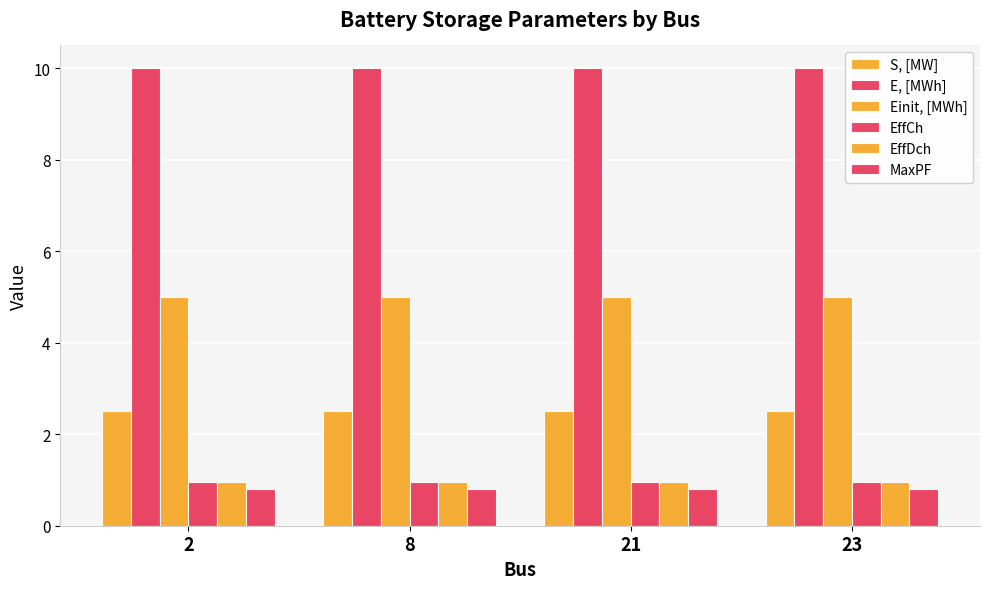

Reading left to right, extract all data points from this chart.

S, [MW]: 2.5	2.5	2.5	2.5
E, [MWh]: 10.0	10.0	10.0	10.0
Einit, [MWh]: 5.0	5.0	5.0	5.0
EffCh: 0.9	0.9	0.9	0.9
EffDch: 0.9	0.9	0.9	0.9
MaxPF: 0.8	0.8	0.8	0.8